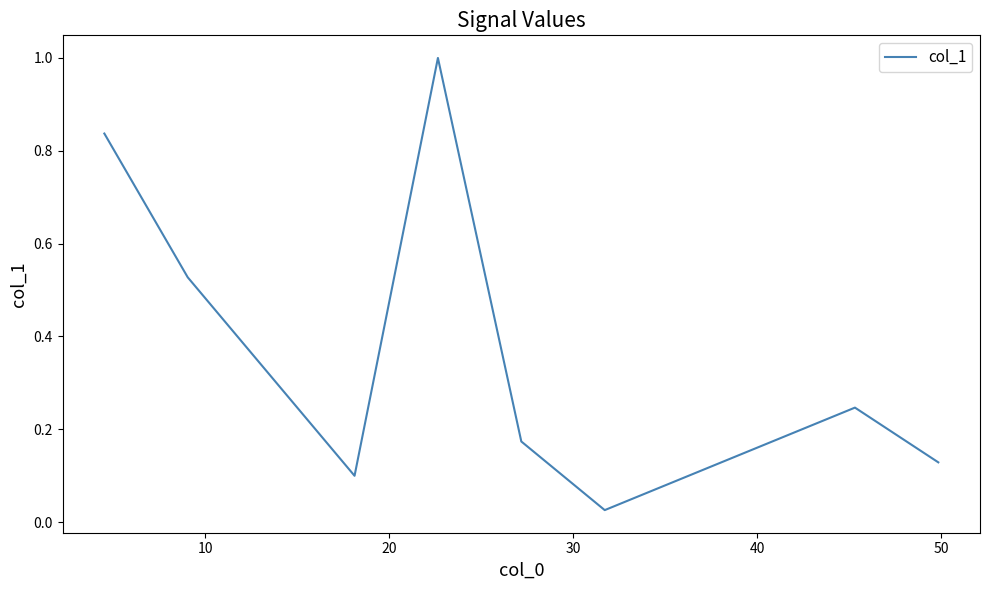

True or false: the data has more than 2 interior local peaks.

False